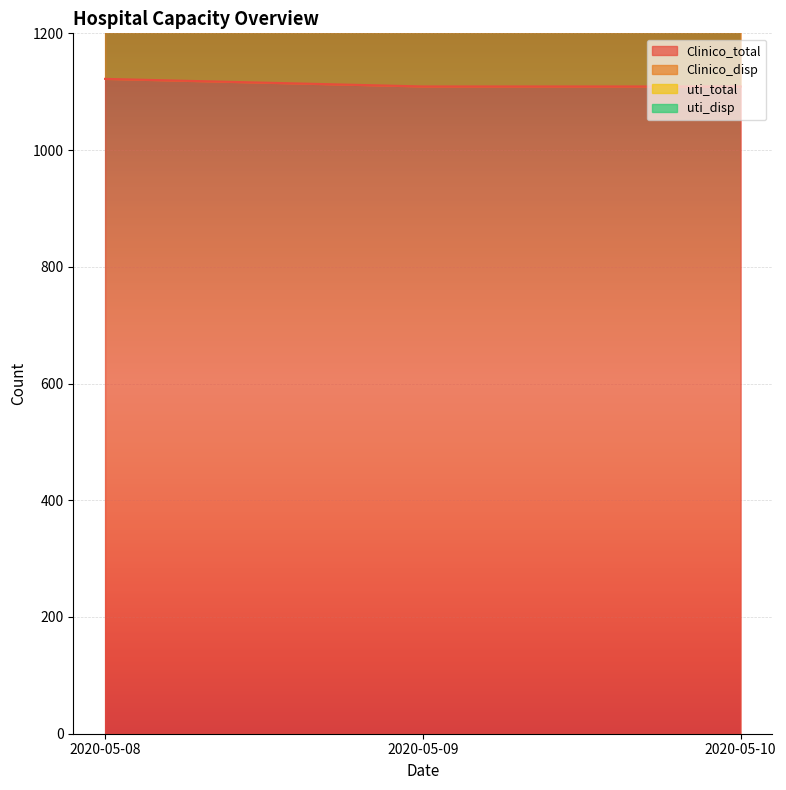

Which has a higher value, 2020-05-09 or 2020-05-10?

2020-05-09